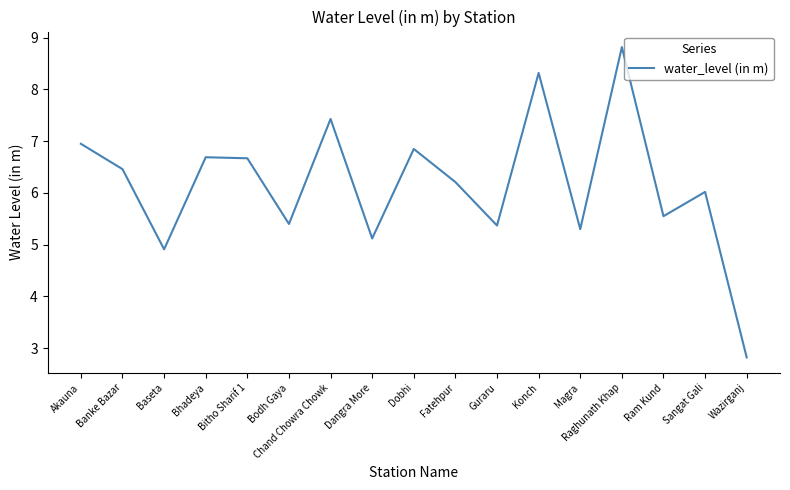

What is the sum of all values?

104.9